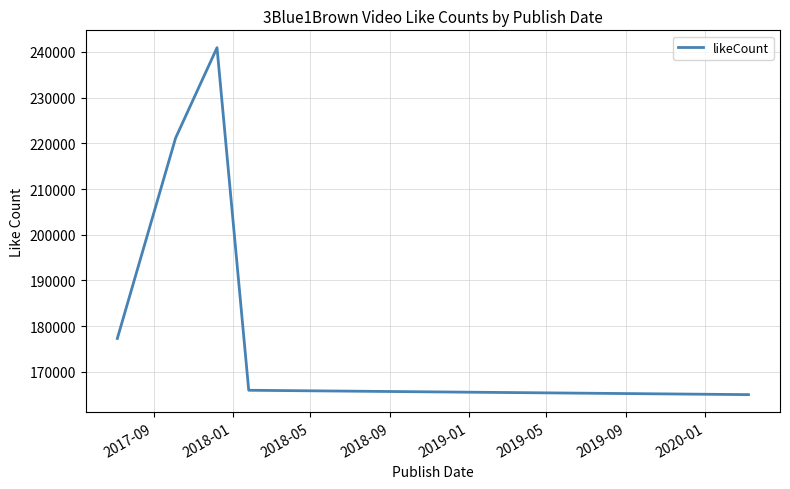

True or false: the data has more than 2 interior local peaks.

False